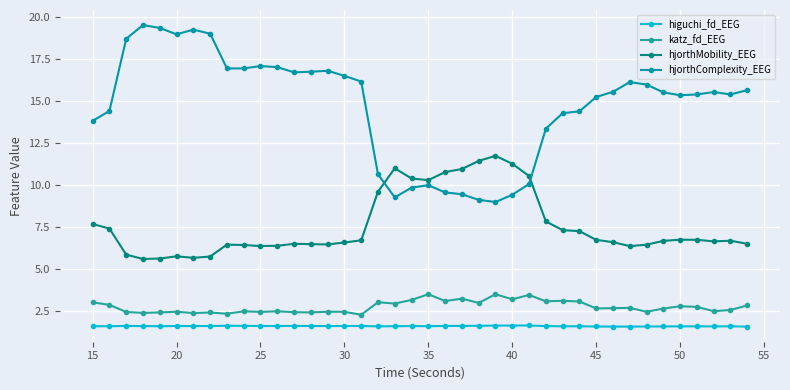

What is the greatest value displayed?

19.5